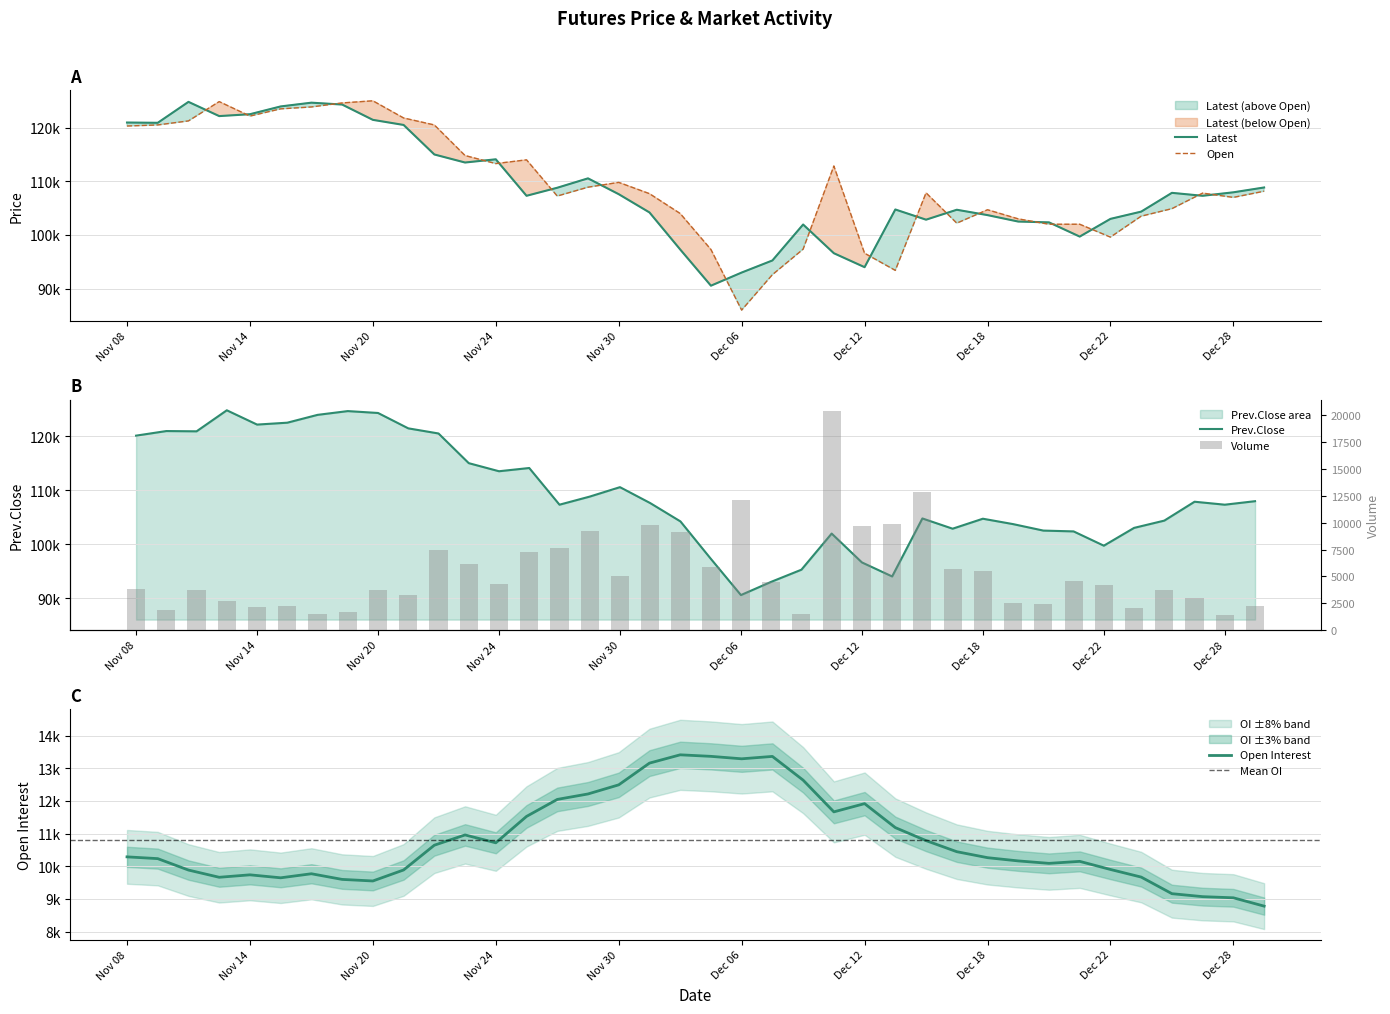

Rank the series by their maximum value, from highest to lowest.

Open, Latest, Prev.Close, Volume, Open Interest